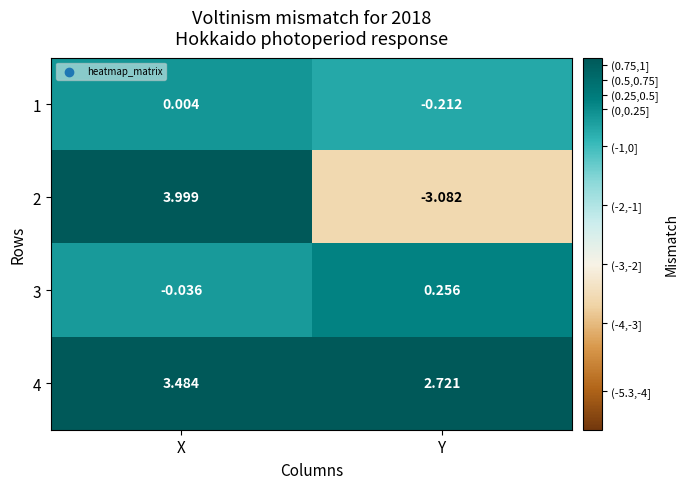

At which label does 3 first exceed 0?

Y